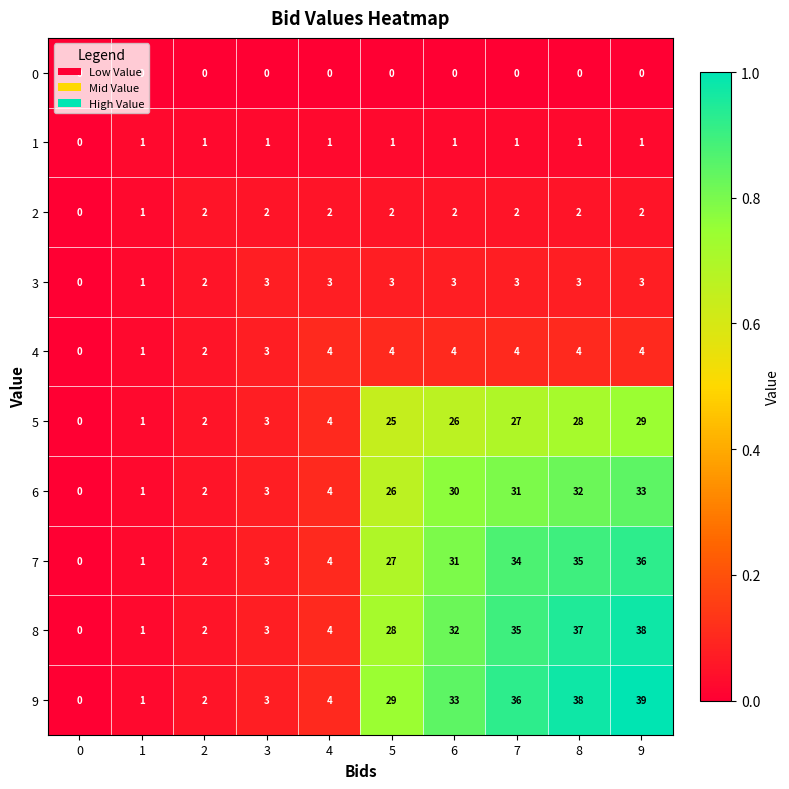

What is the greatest value displayed?

39